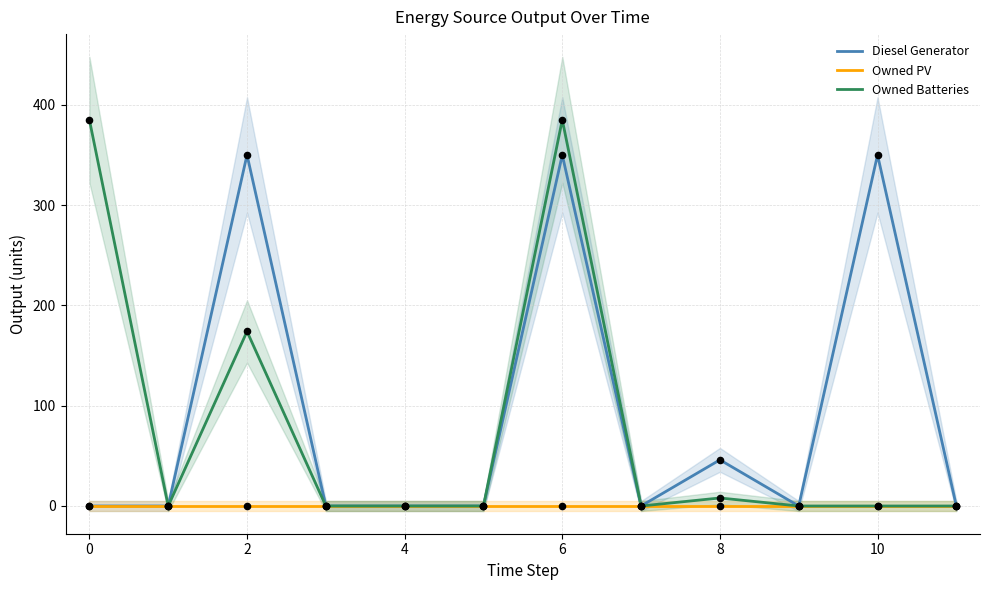

Which series reaches the minimum Y coordinate?

Diesel Generator